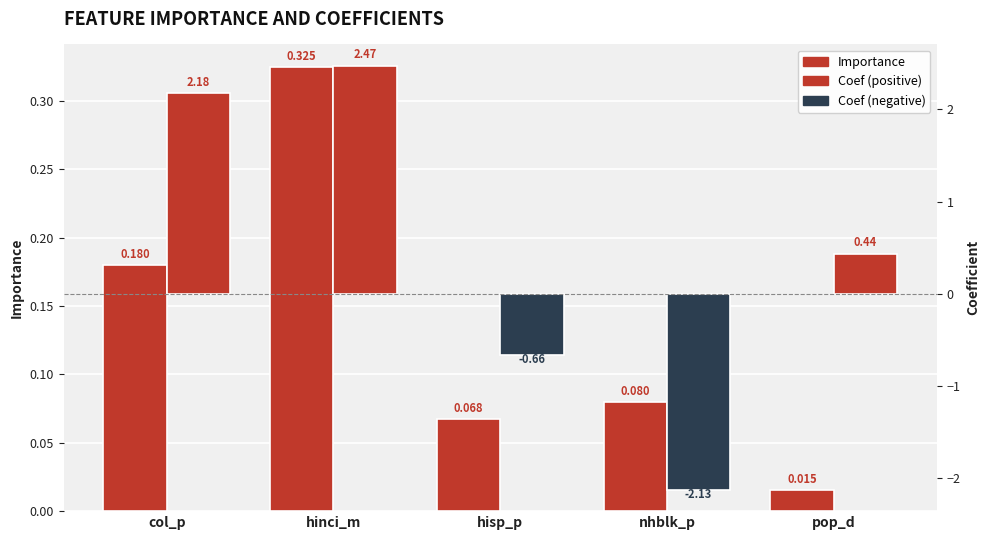

What is the total value across all series at nhblk_p?

-2.0